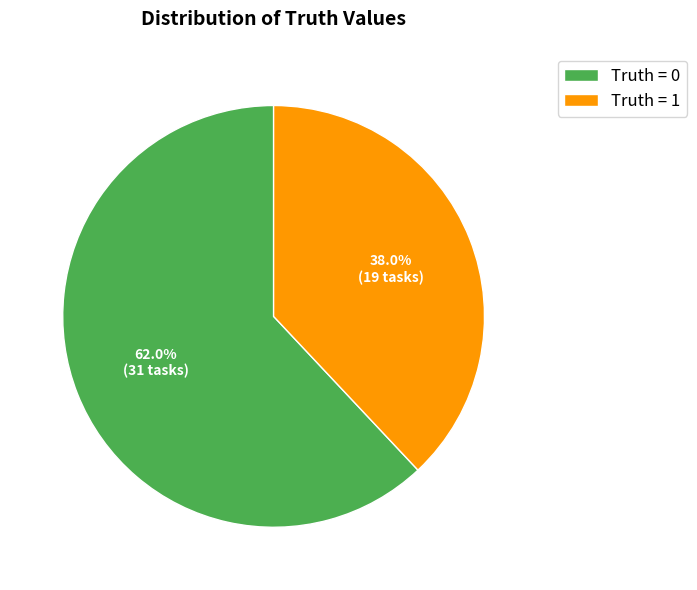

Rank the categories by value from highest to lowest.

Truth = 0, Truth = 1